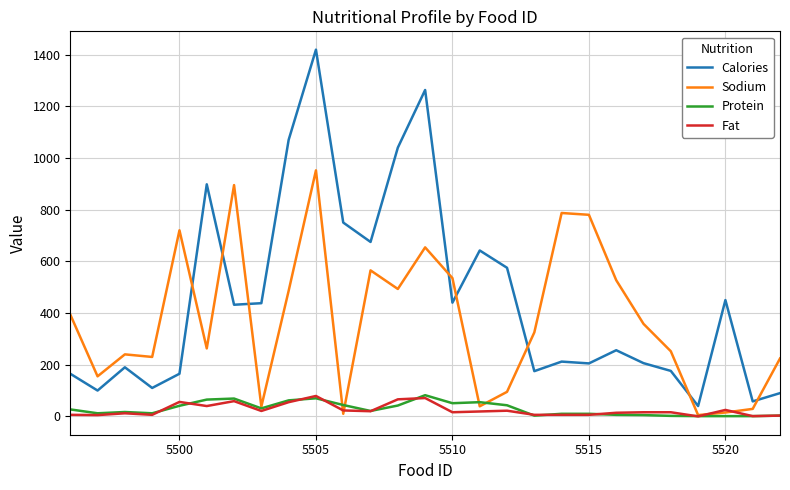

Which series has the widest spread of values?

Calories